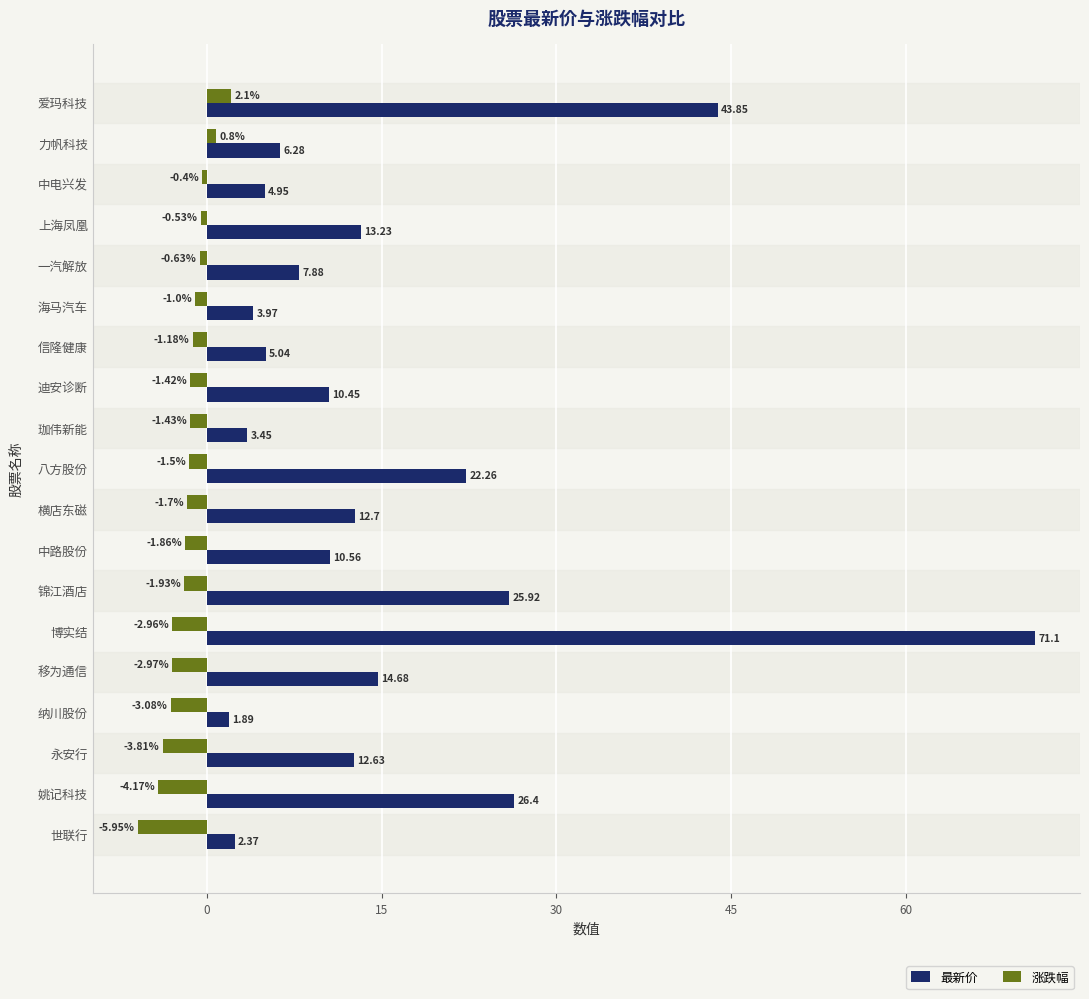

List the series in order of their overall mean, lowest first.

涨跌幅, 最新价